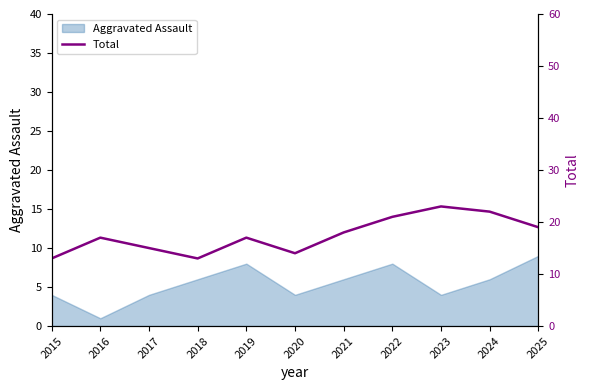

Reading left to right, extract all data points from this chart.

2015=13	2016=17	2017=15	2018=13	2019=17	2020=14	2021=18	2022=21	2023=23	2024=22	2025=19